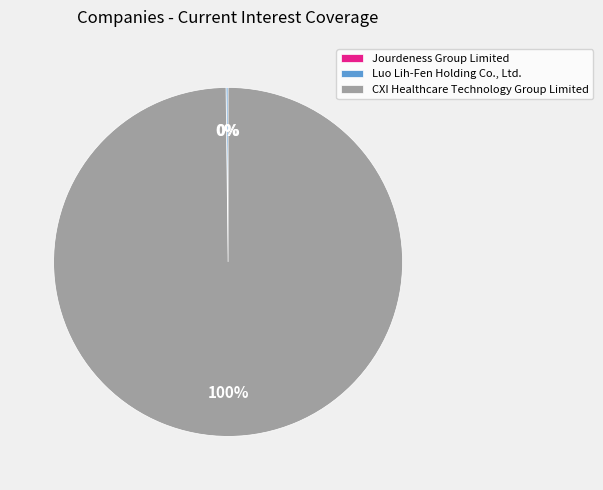

Is it true that CXI Healthcare Technology Group Limited is 93% of the pie?

False